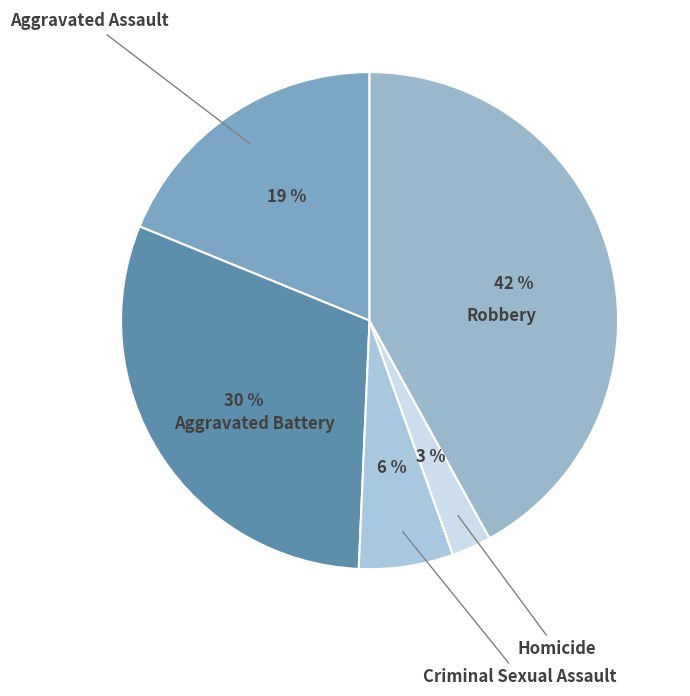

What is the largest slice in the pie chart?

Robbery